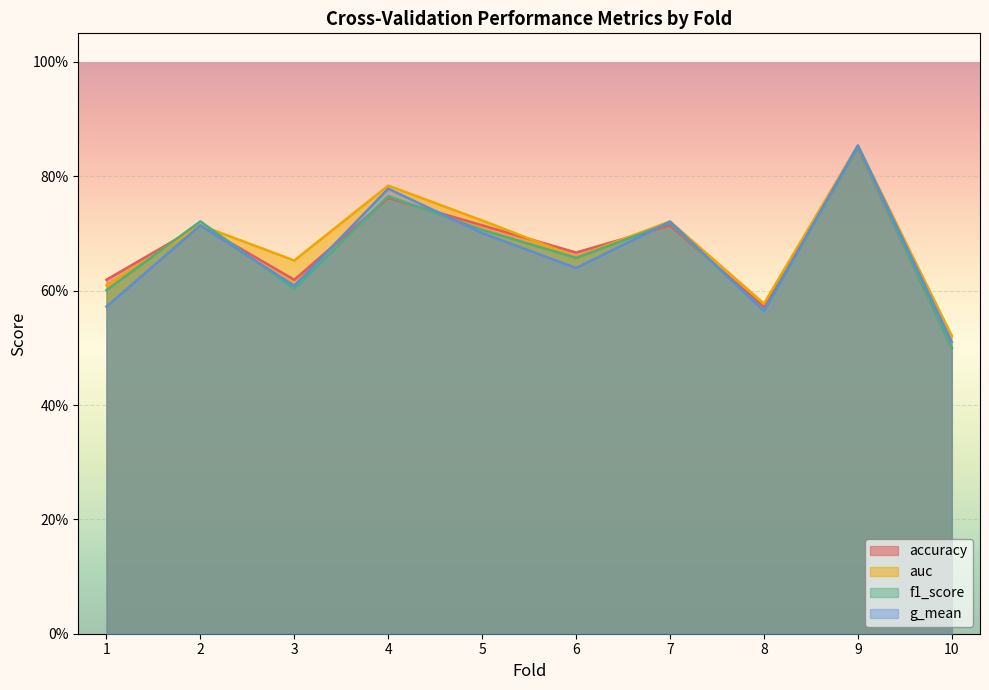

How many intersections are there between f1_score and auc?

2